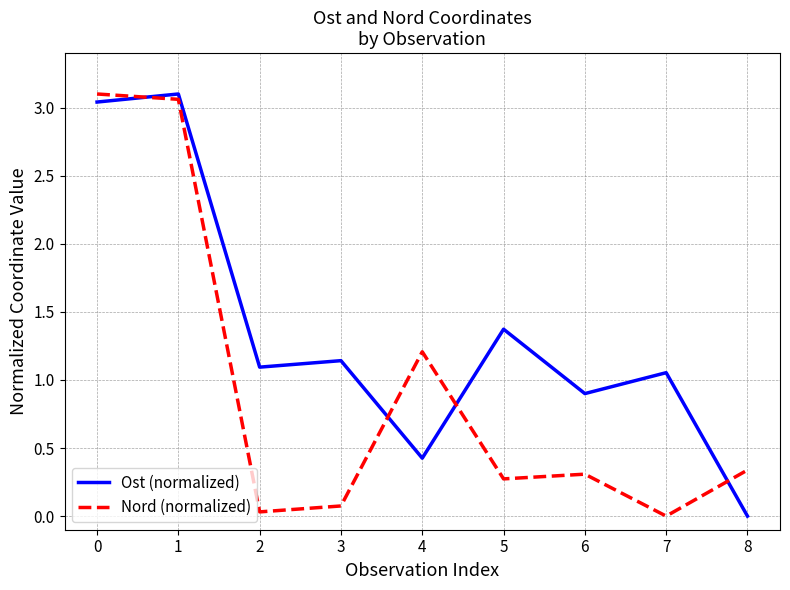

How many interior local peaks does the Nord (normalized) series have?

2